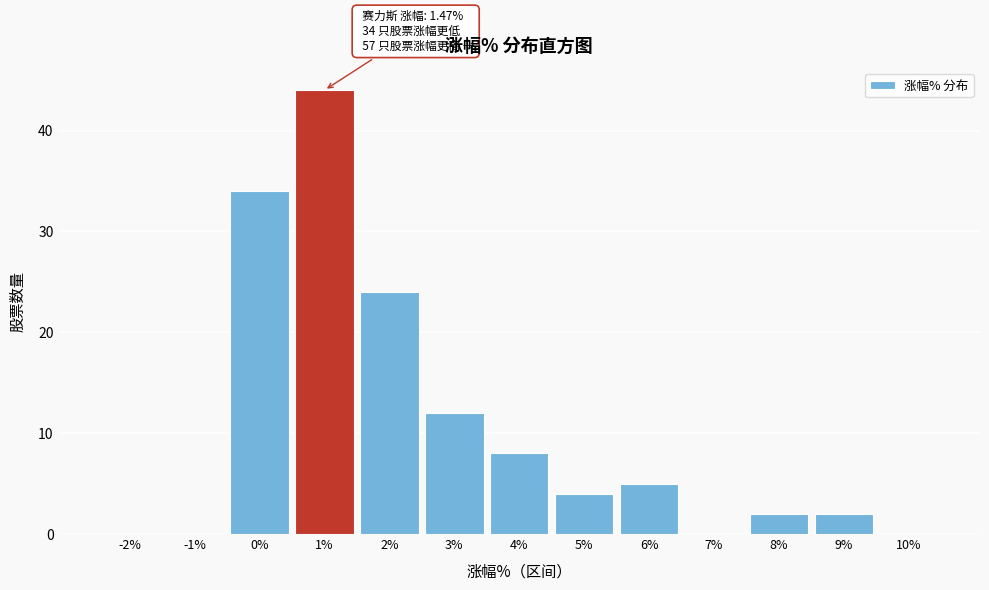

Reading left to right, transcribe all the data shown in this chart.

-2%=0	-1%=0	0%=34	1%=44	2%=24	3%=12	4%=8	5%=4	6%=5	7%=0	8%=2	9%=2	10%=0